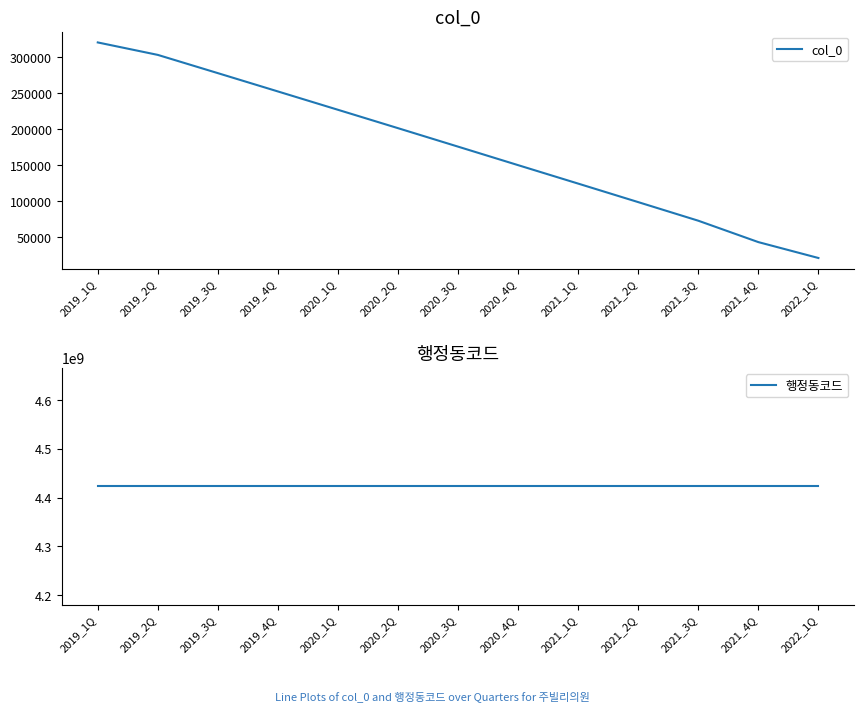

Between 2019_1Q and 2021_4Q, which is larger?

2019_1Q